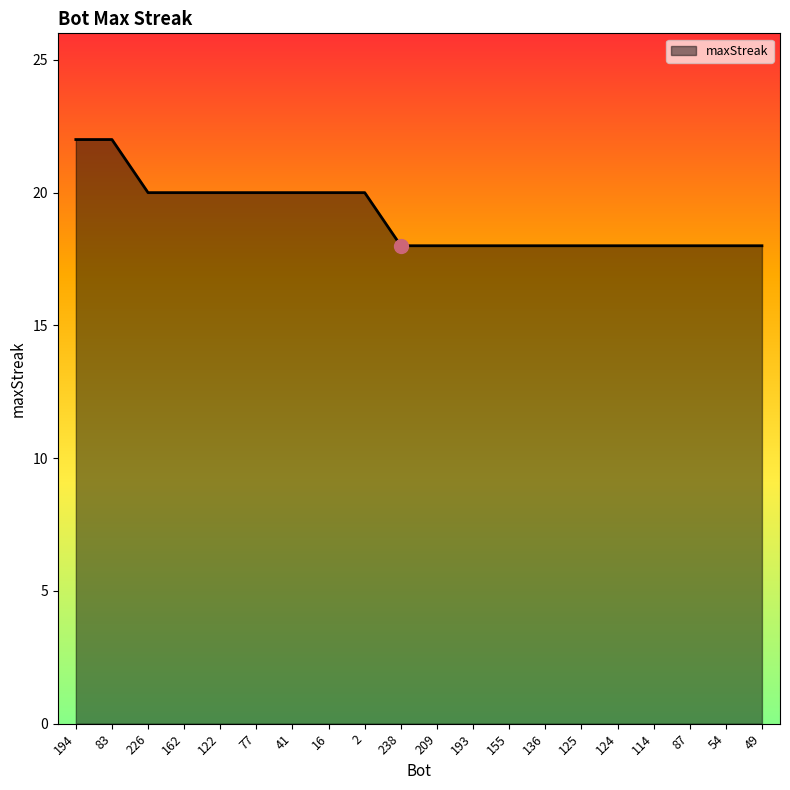

What position from the right is 2?

12